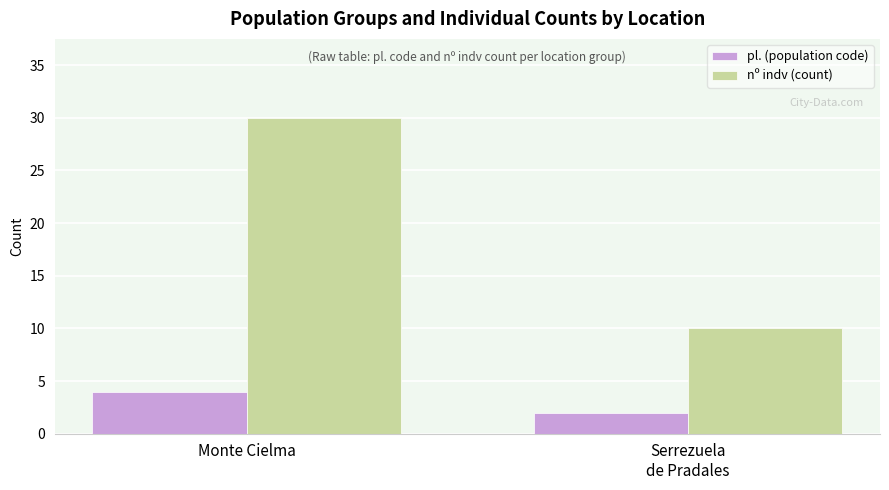

What is the label of the 1st bar from the left?

Monte Cielma